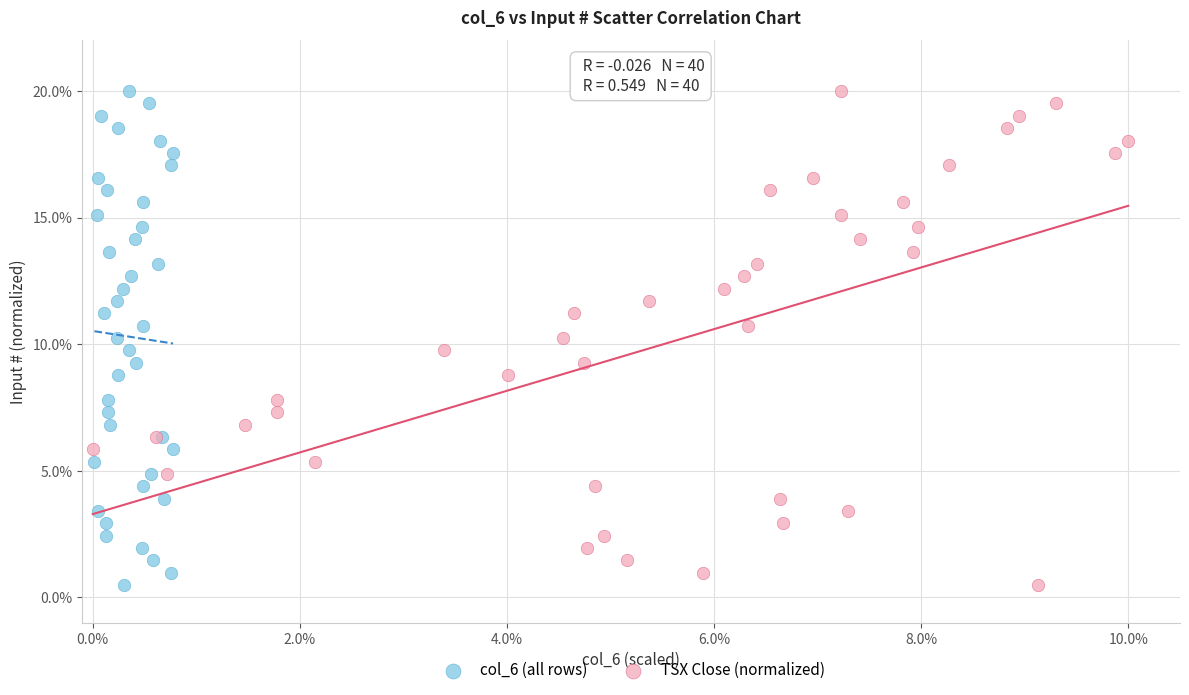

What are all the series names shown in the legend?

col_6 (all rows), TSX Close (normalized)